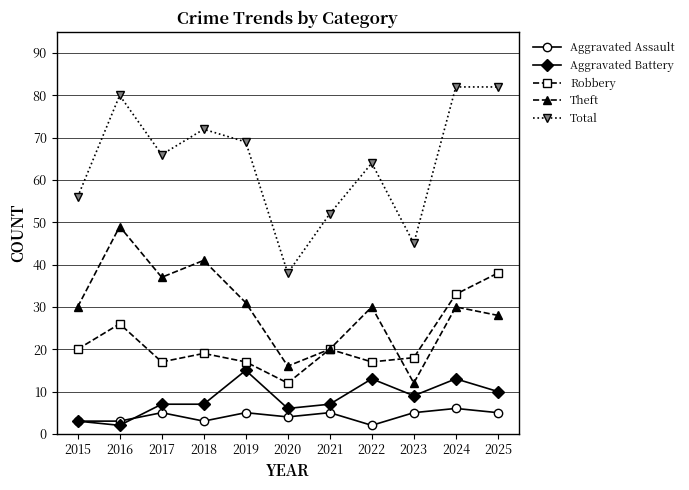

True or false: Aggravated Battery has a value of 13 at 2024.

True